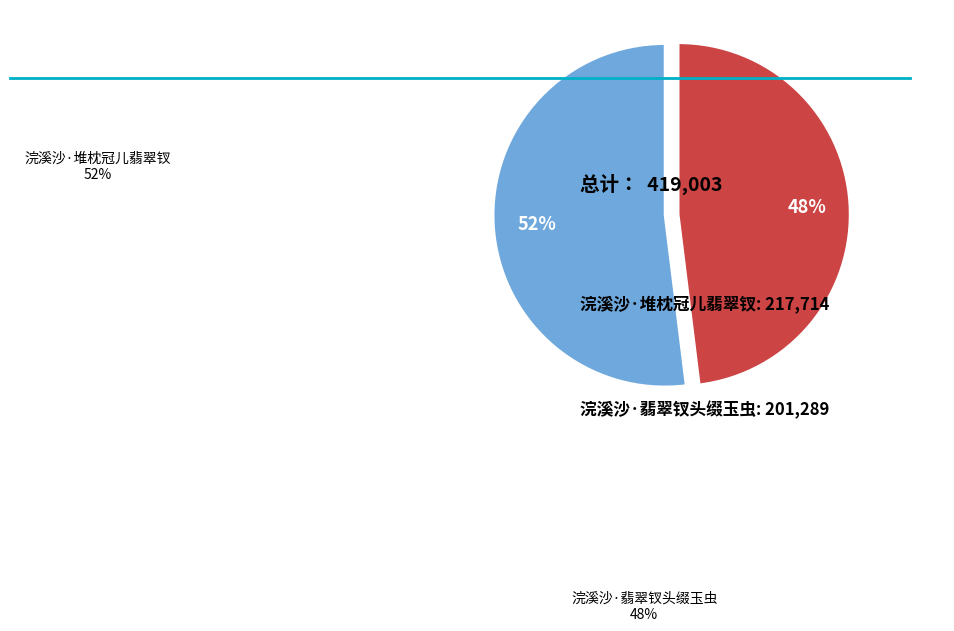

Is it true that 浣溪沙·堆枕冠儿翡翠钗 is 67% of the pie?

False